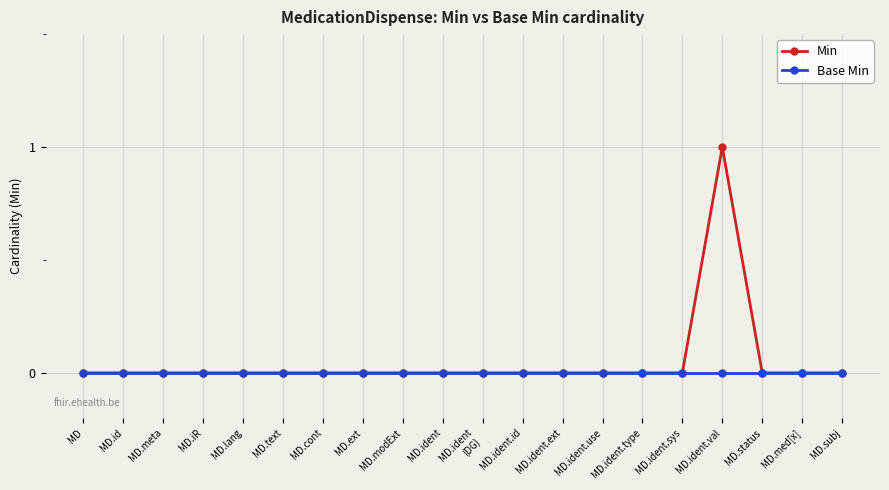

How many lines are shown in the chart?

2